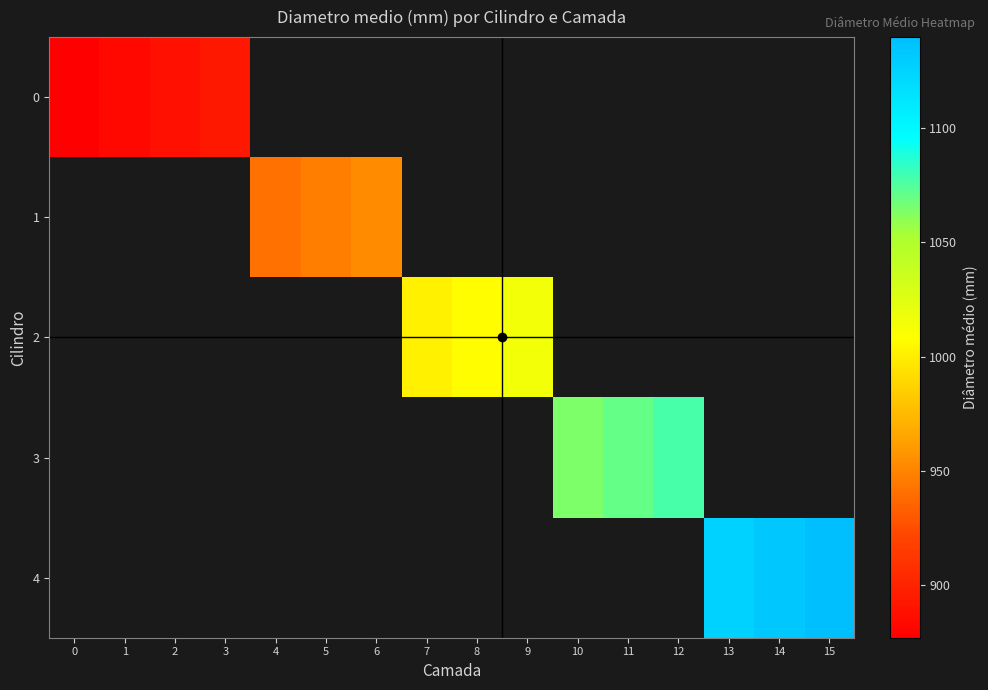

Which category has the highest value across all series?

15